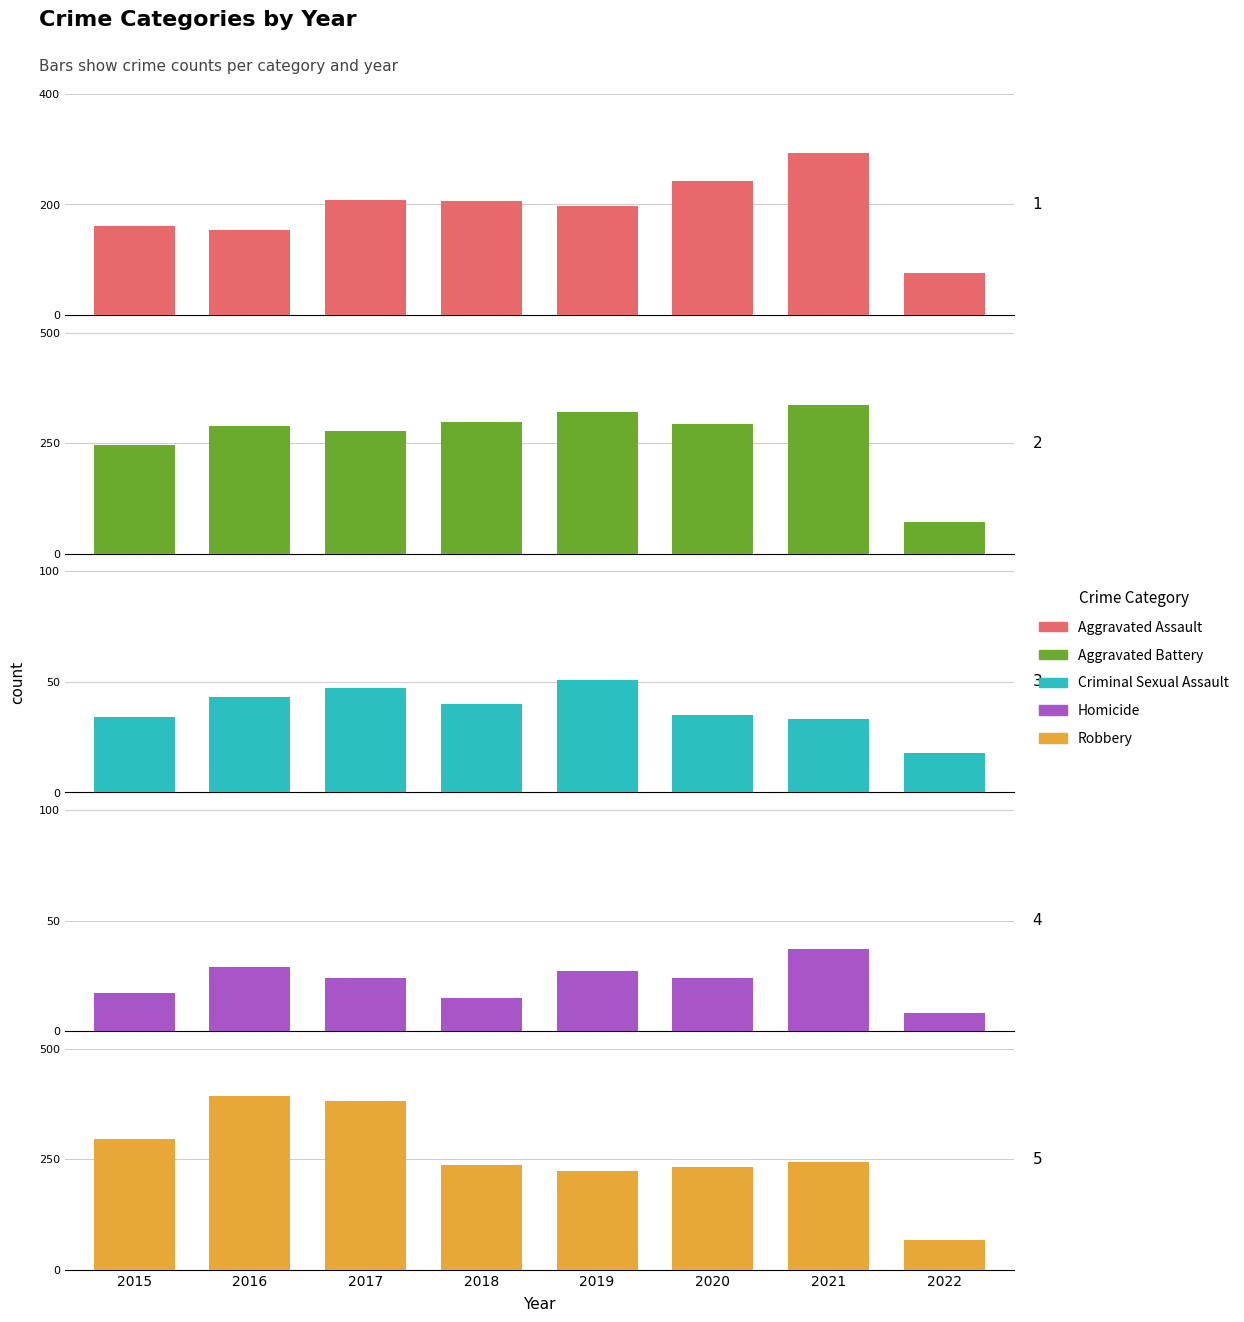

What is the lowest value of the Aggravated Battery series?

71